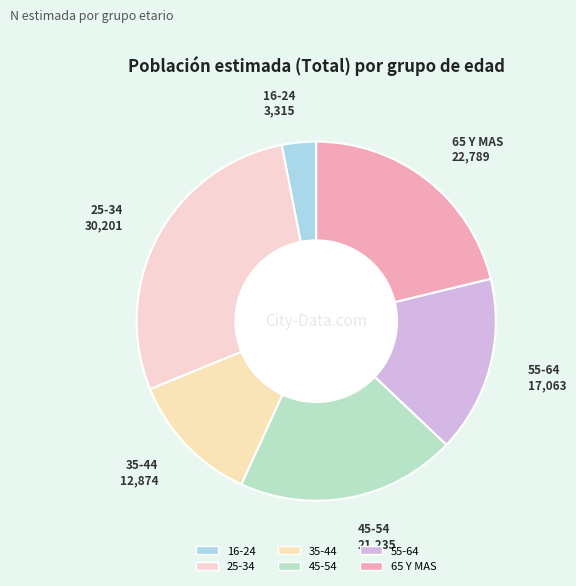

Is there a majority slice in this chart?

No